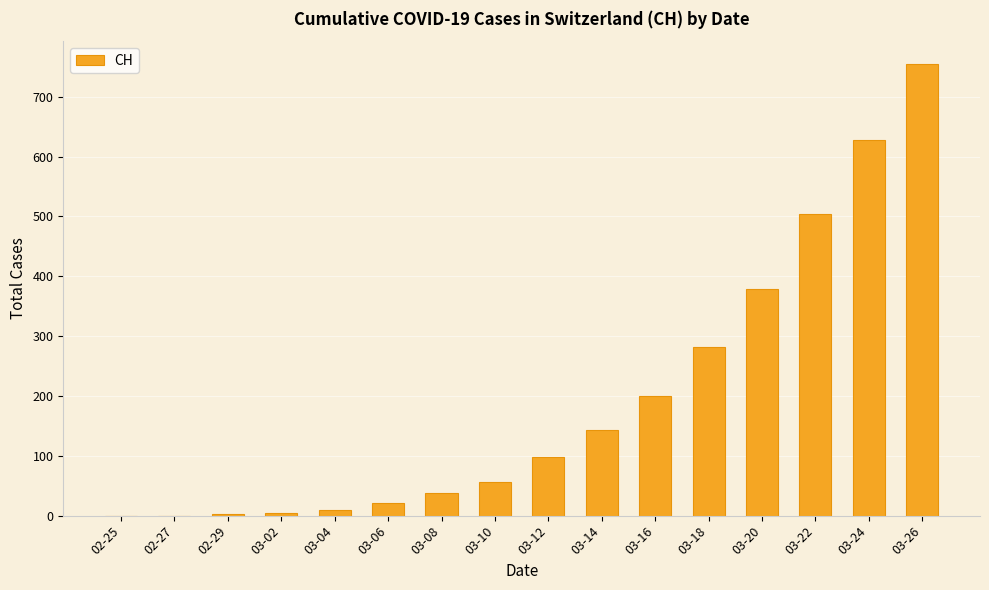

At which label is the value closest to 377?

03-20